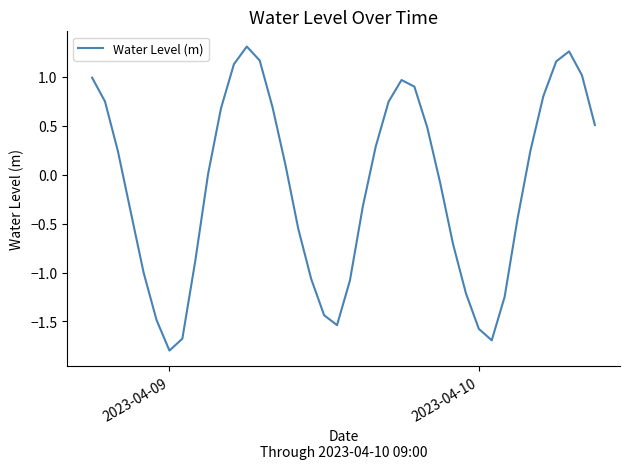

What is the difference between the maximum and minimum values?

3.1